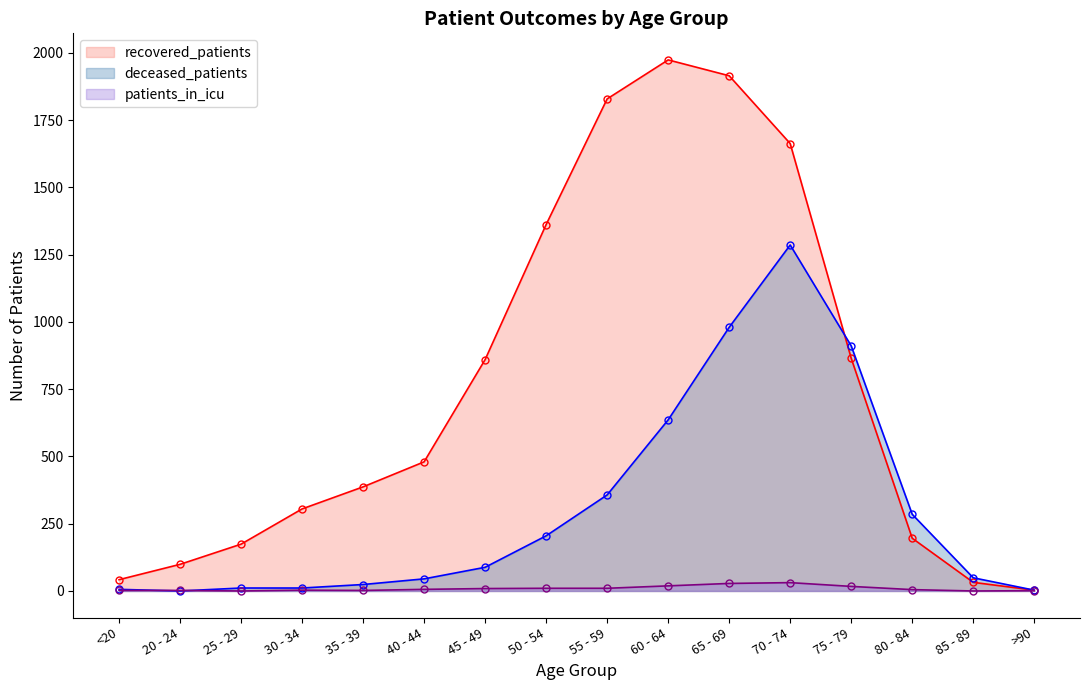

List the labels in order of recovered_patients value, largest first.

60 - 64, 65 - 69, 55 - 59, 70 - 74, 50 - 54, 75 - 79, 45 - 49, 40 - 44, 35 - 39, 30 - 34, 80 - 84, 25 - 29, 20 - 24, <20, 85 - 89, >90